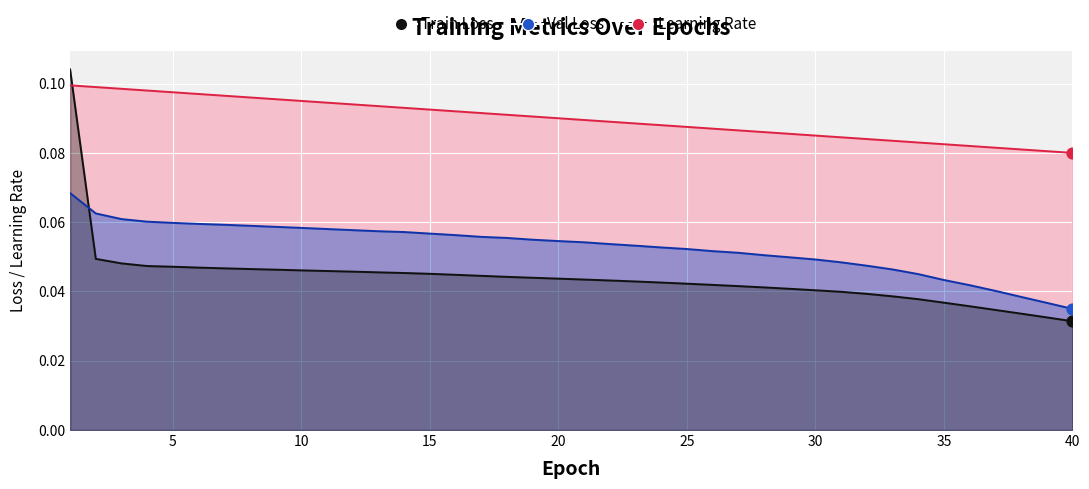

Which series reaches the maximum Y coordinate?

Train Loss